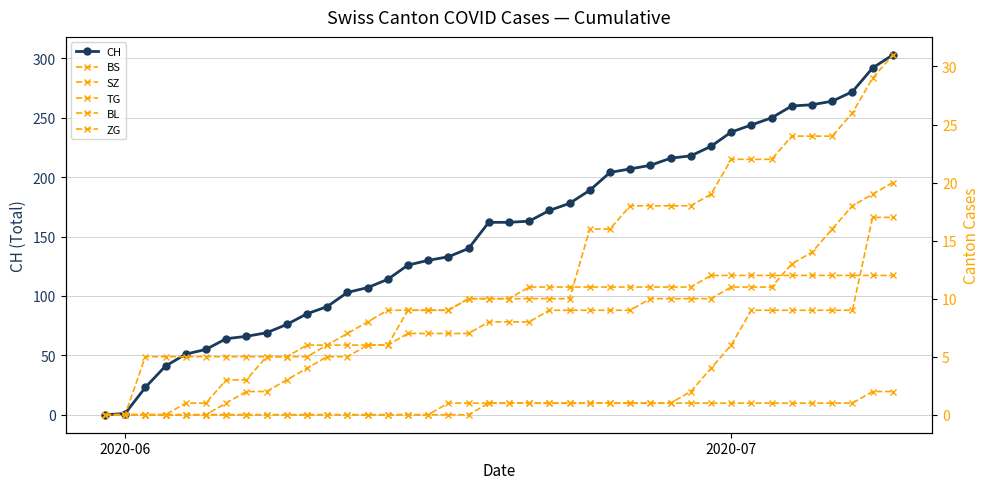

Is it true that CH equals 384 at 2020-07?

False